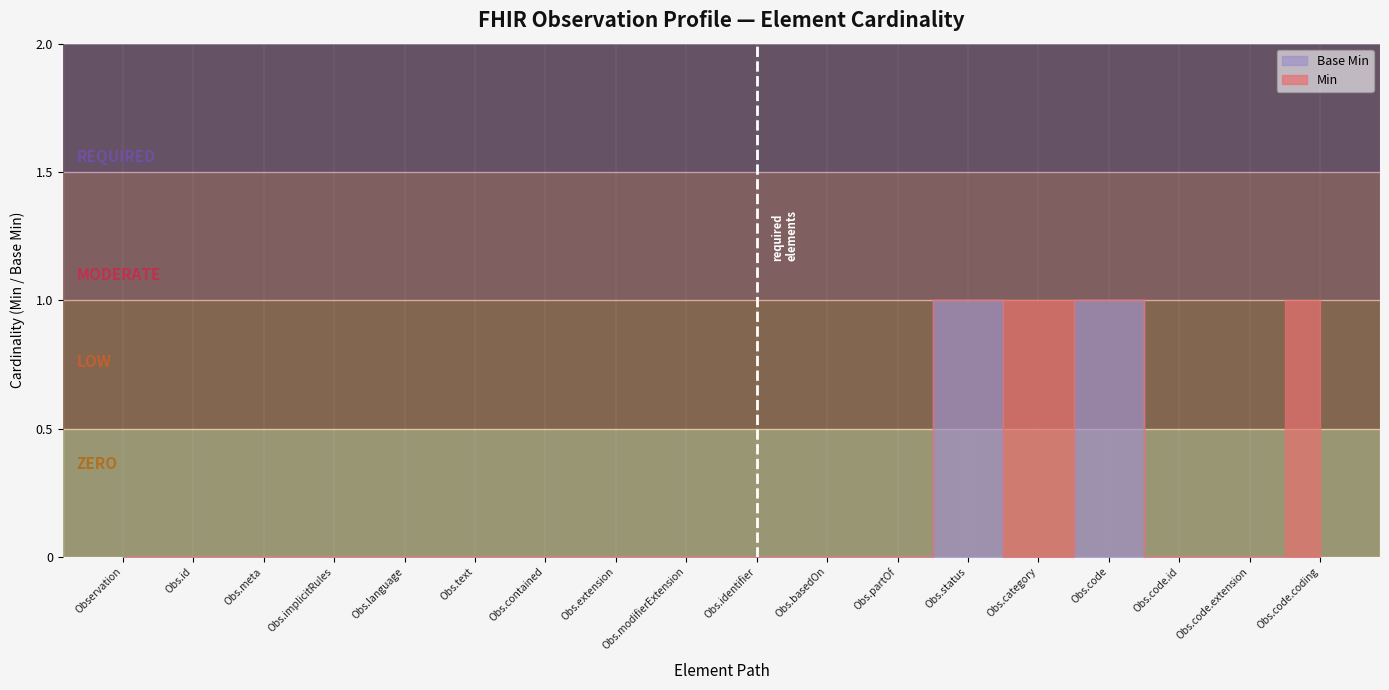

Which series has the largest total across all categories?

Min